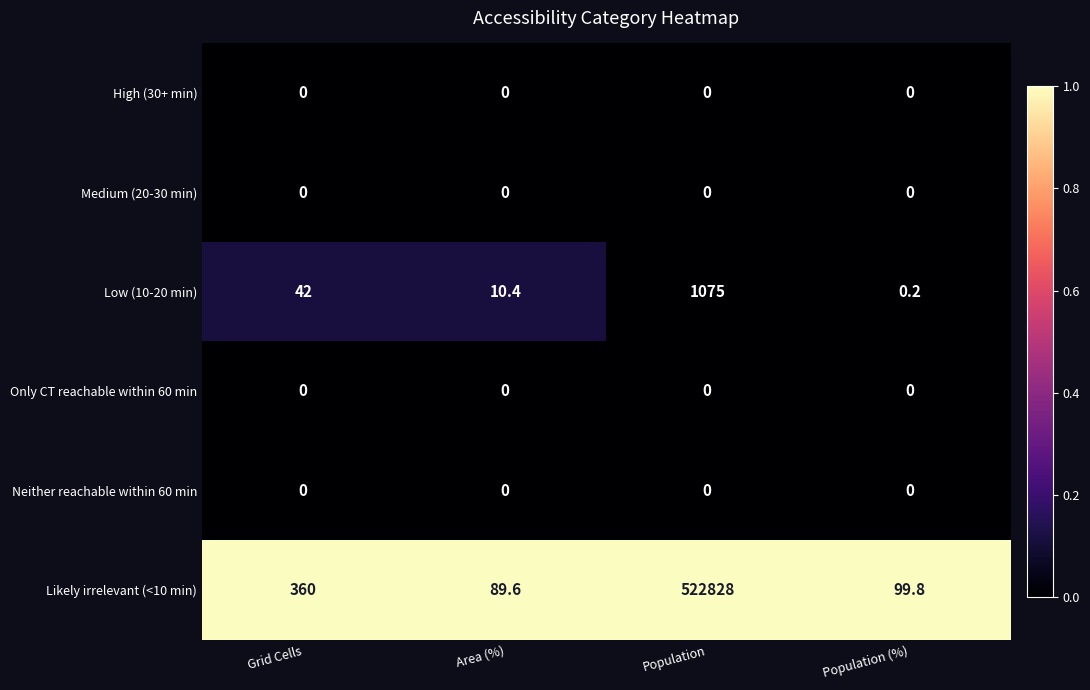

What is the difference between the highest and lowest values at Area (%)?

89.6